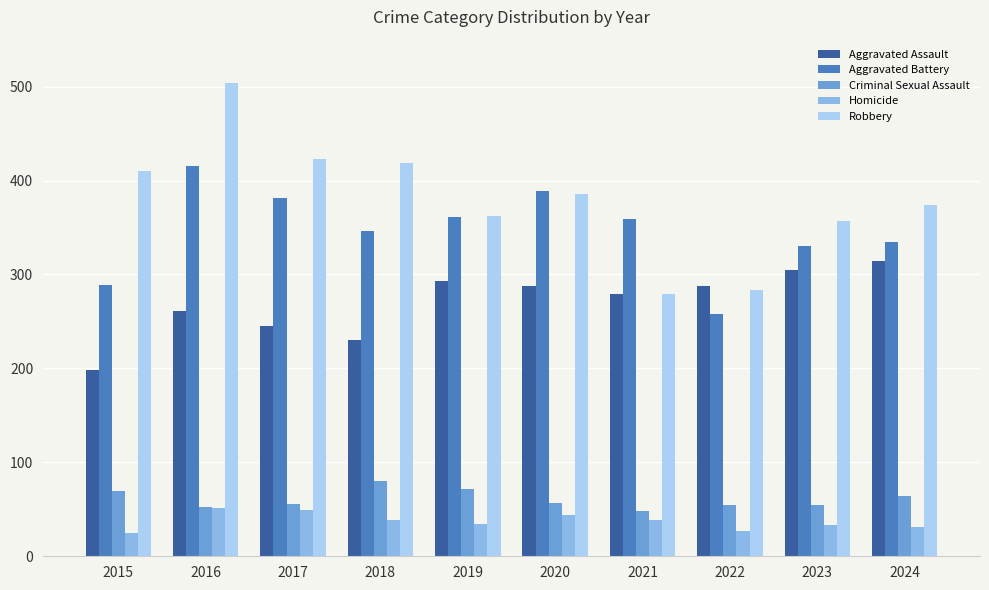

At how many categories does at least one series exceed 149?

10